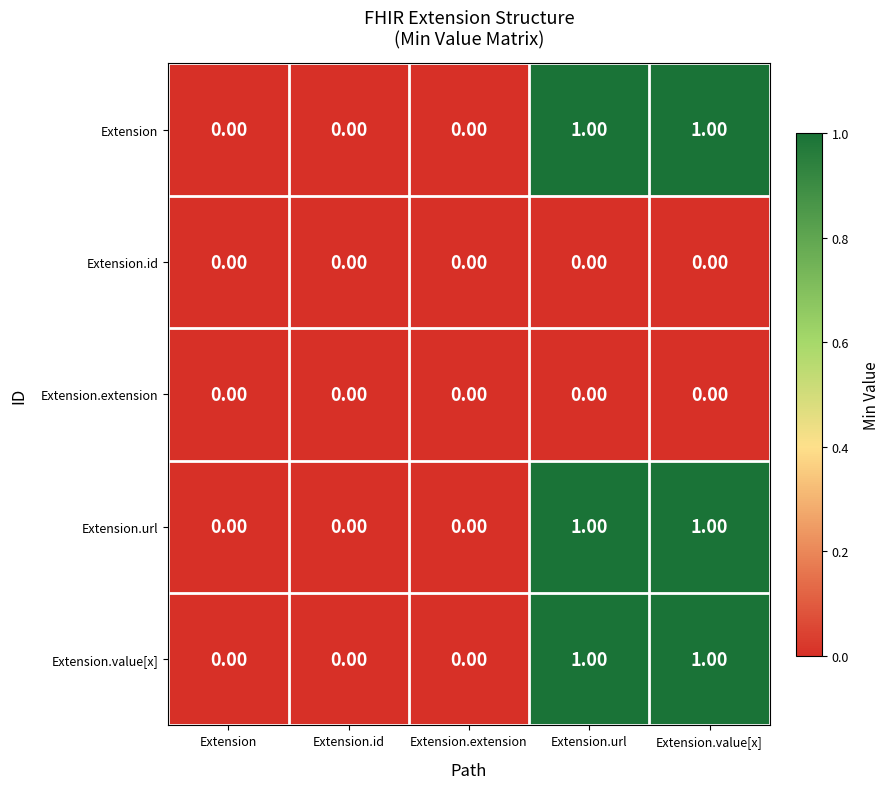

What is the total value across all series at Extension.url?

3